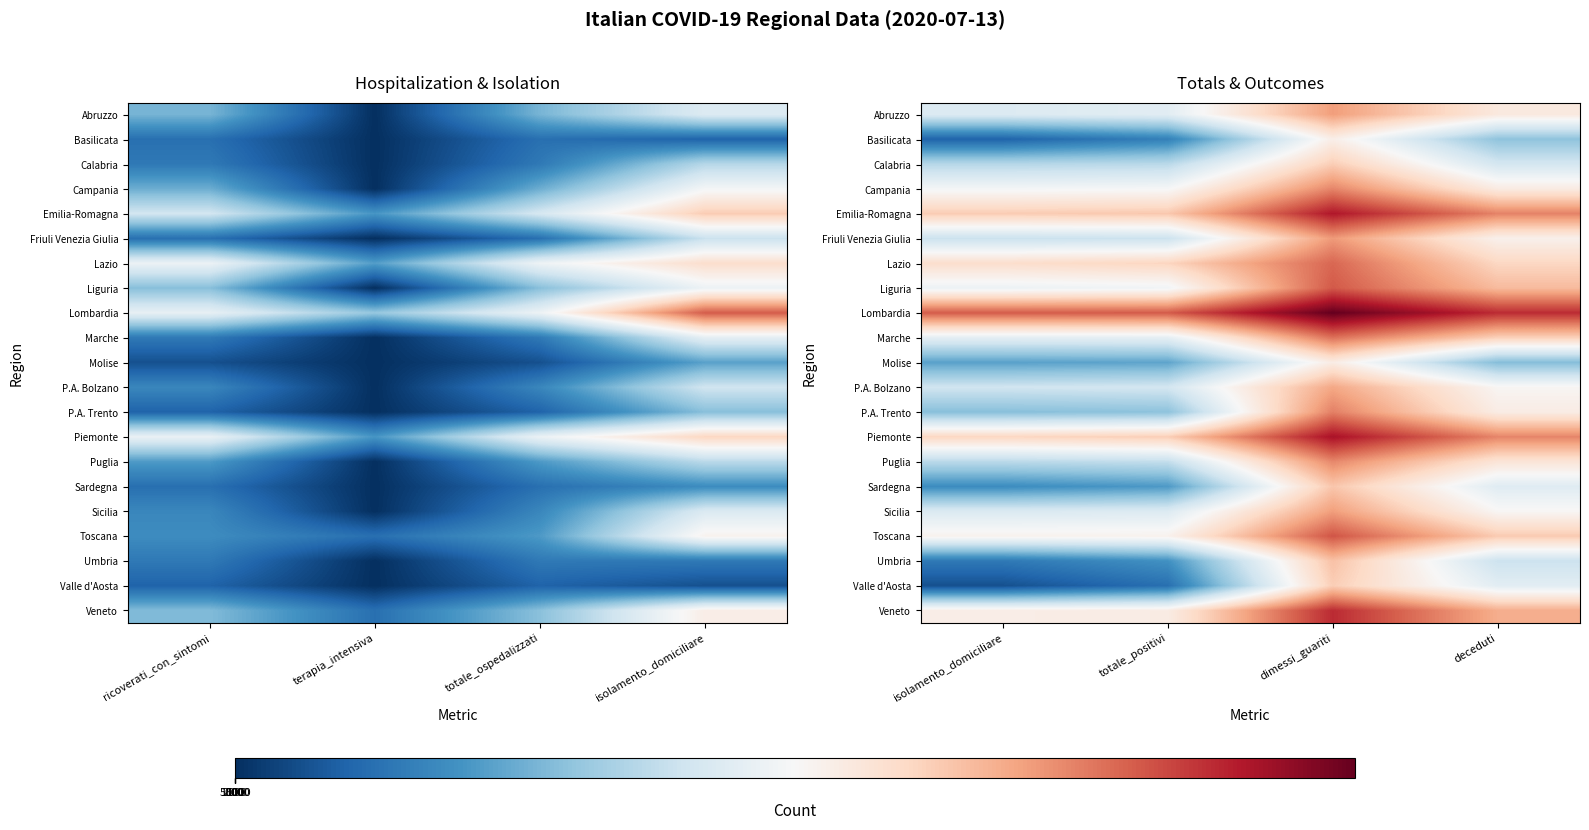

Which series has the largest total across all categories?

Lombardia